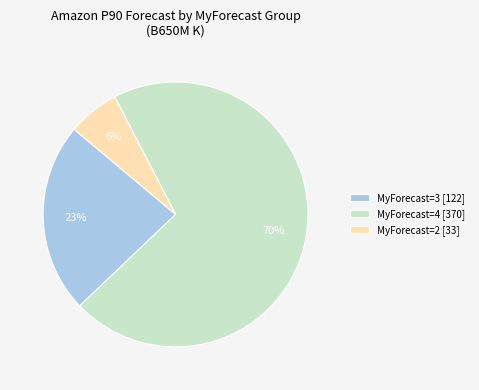

What is the largest slice in the pie chart?

MyForecast=4 [370]